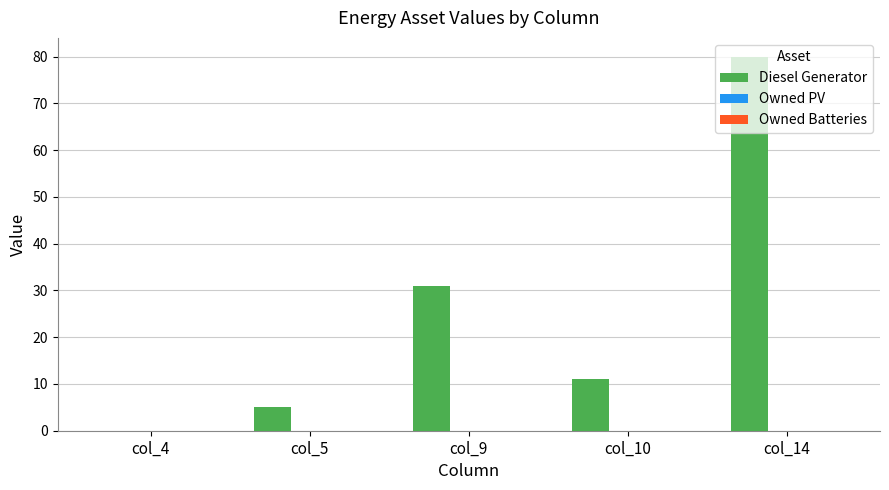

Count the number of data series in this chart.

1